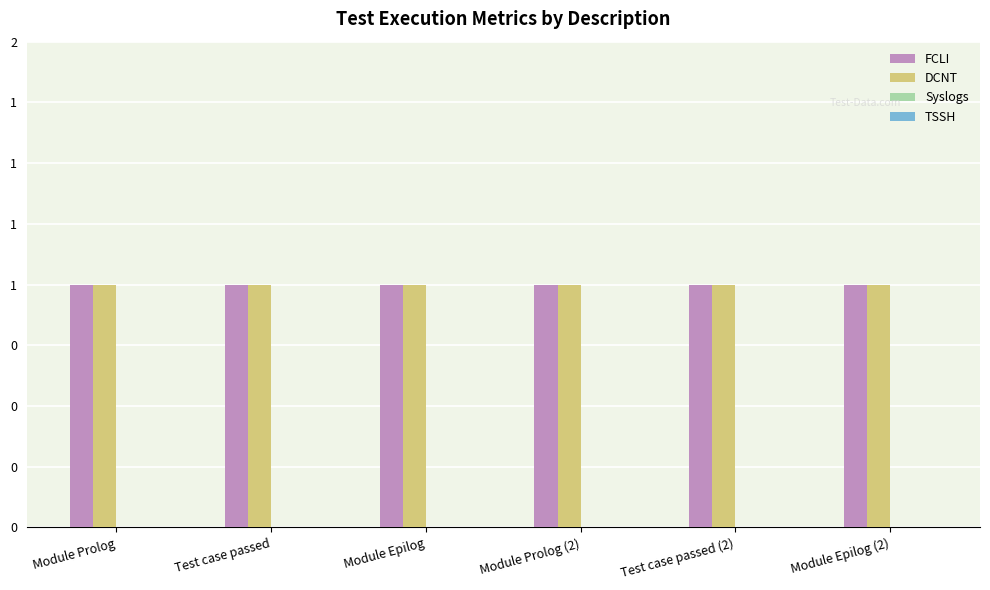

True or false: FCLI has a value of 0 at Module Epilog.

False